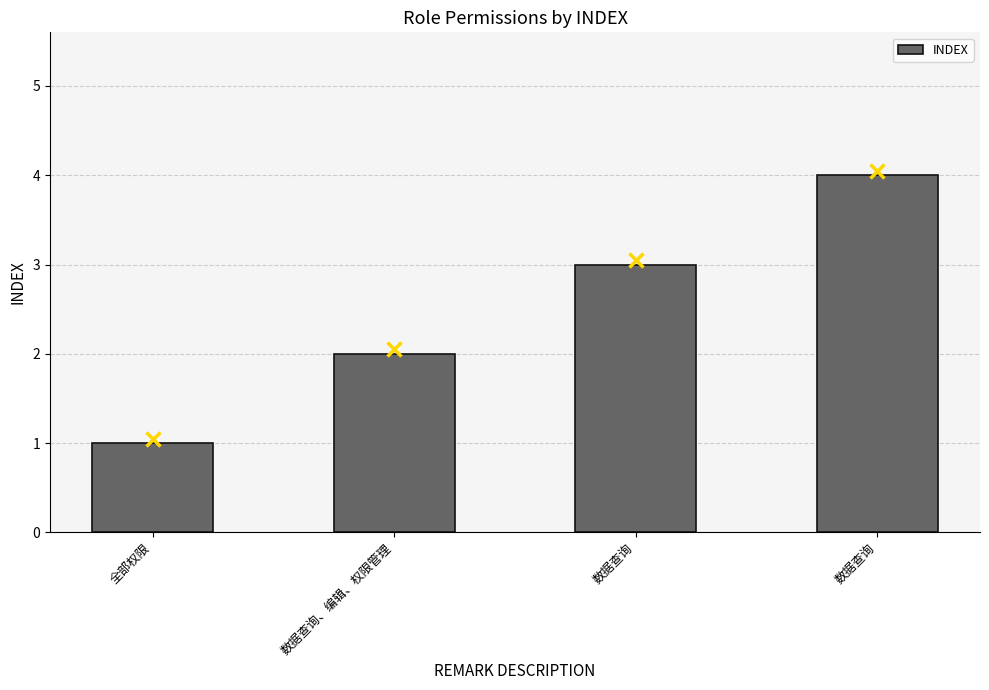

At which category does the chart reach its peak across all series?

数据查询